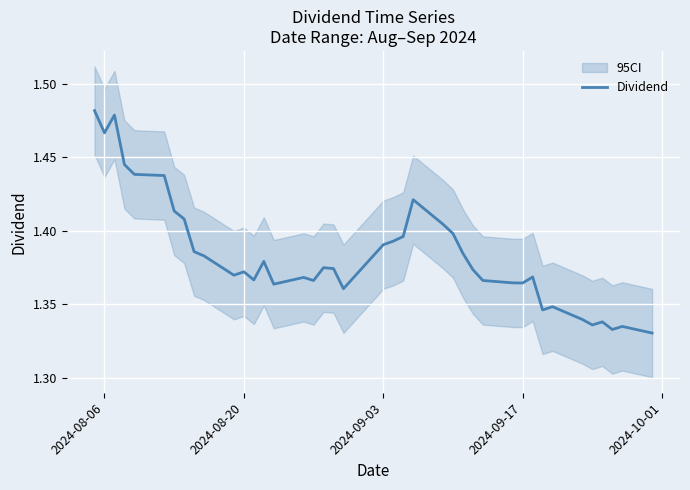

How many data points does each series have?

40